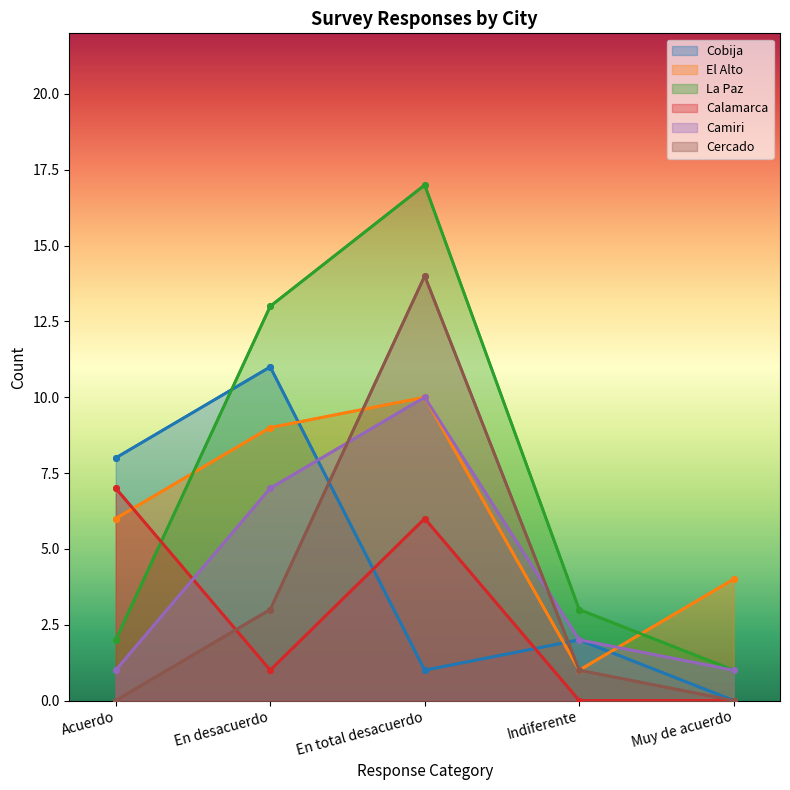

What is the difference between the maximum and minimum values in the Cercado series?

14